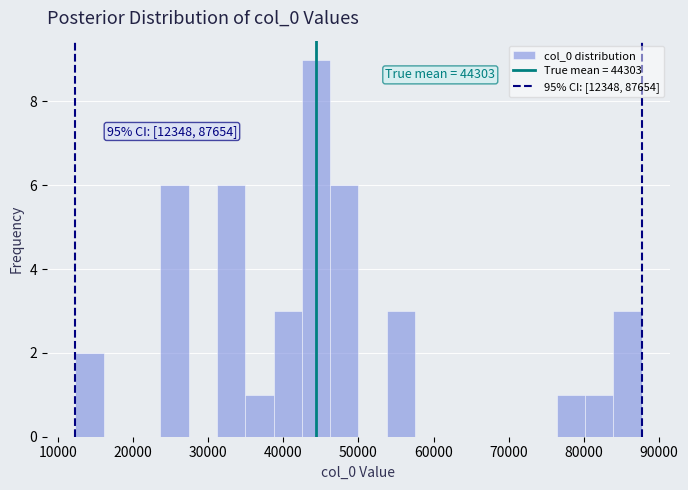

Around what value on the x-axis is the tallest bar? Give the approximate position of its centre, as read against the axis.

44000